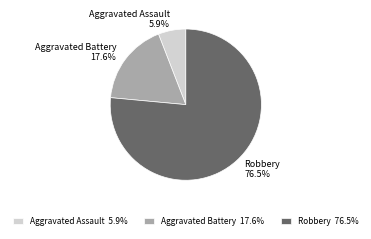

Does Aggravated Battery account for over 50% of the chart?

No